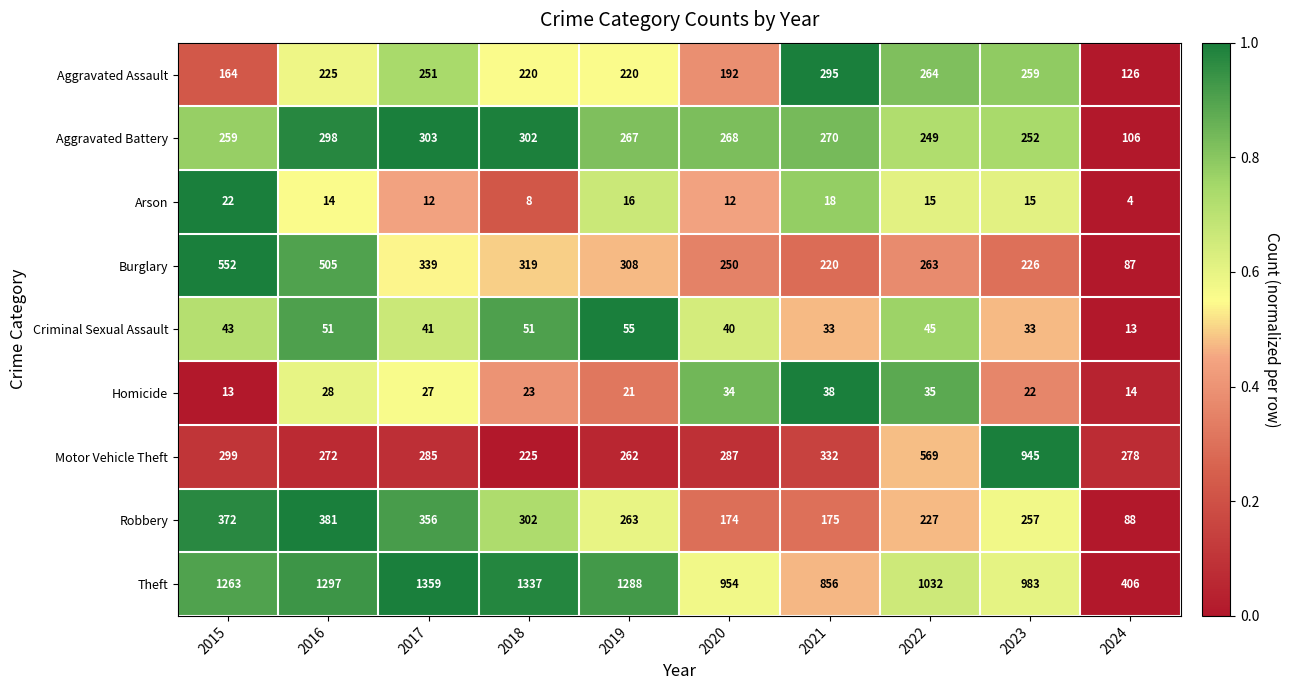

How many distinct data groups are displayed?

9